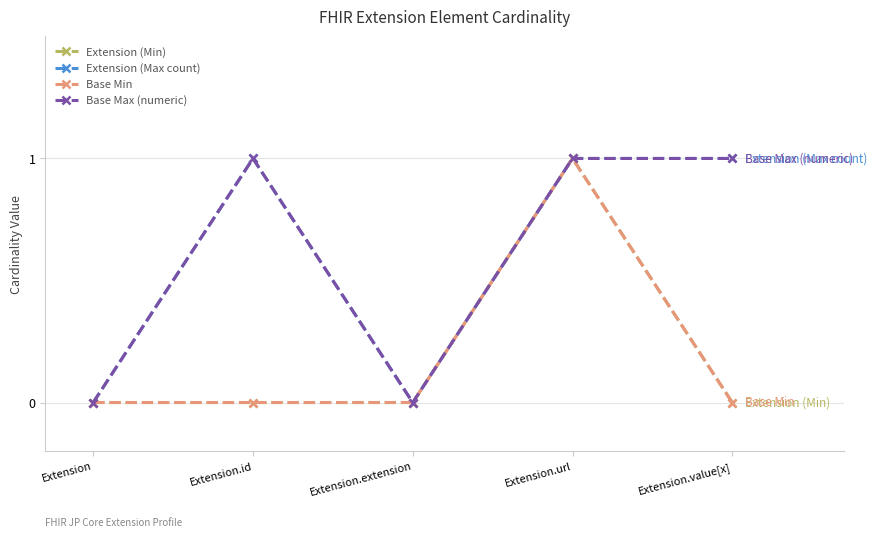

Does the chart have visible grid lines?

Yes